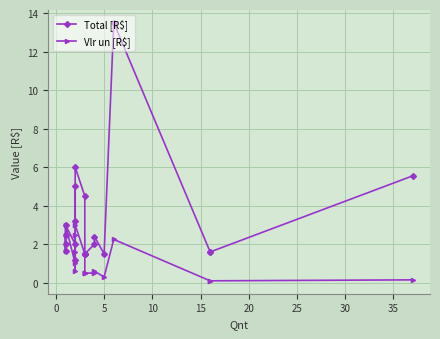

What is the minimum value for Vlr un [R$]?

0.1